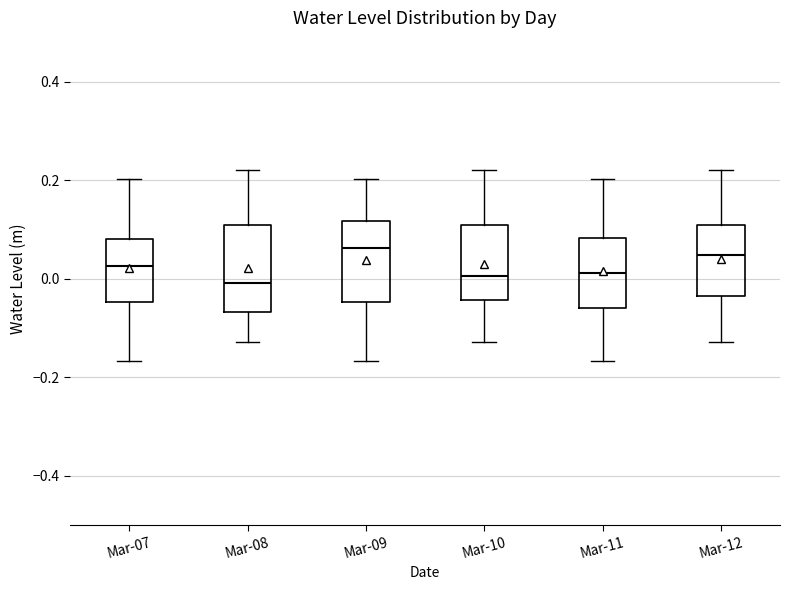

Reading left to right, transcribe this box plot: for each box, give where its median line is, the range the box spans, and where its two whiskers end, as read against the y-axis. The values are not printed on the chart, so give them approximately, as read against the axis.

Mar-07: median 0.02, box -0.04 to 0.08, whiskers -0.16 to 0.20
Mar-08: median 0.00, box -0.06 to 0.10, whiskers -0.12 to 0.22
Mar-09: median 0.06, box -0.04 to 0.12, whiskers -0.16 to 0.20
Mar-10: median 0.00, box -0.04 to 0.10, whiskers -0.12 to 0.22
Mar-11: median 0.02, box -0.06 to 0.08, whiskers -0.16 to 0.20
Mar-12: median 0.04, box -0.04 to 0.10, whiskers -0.12 to 0.22